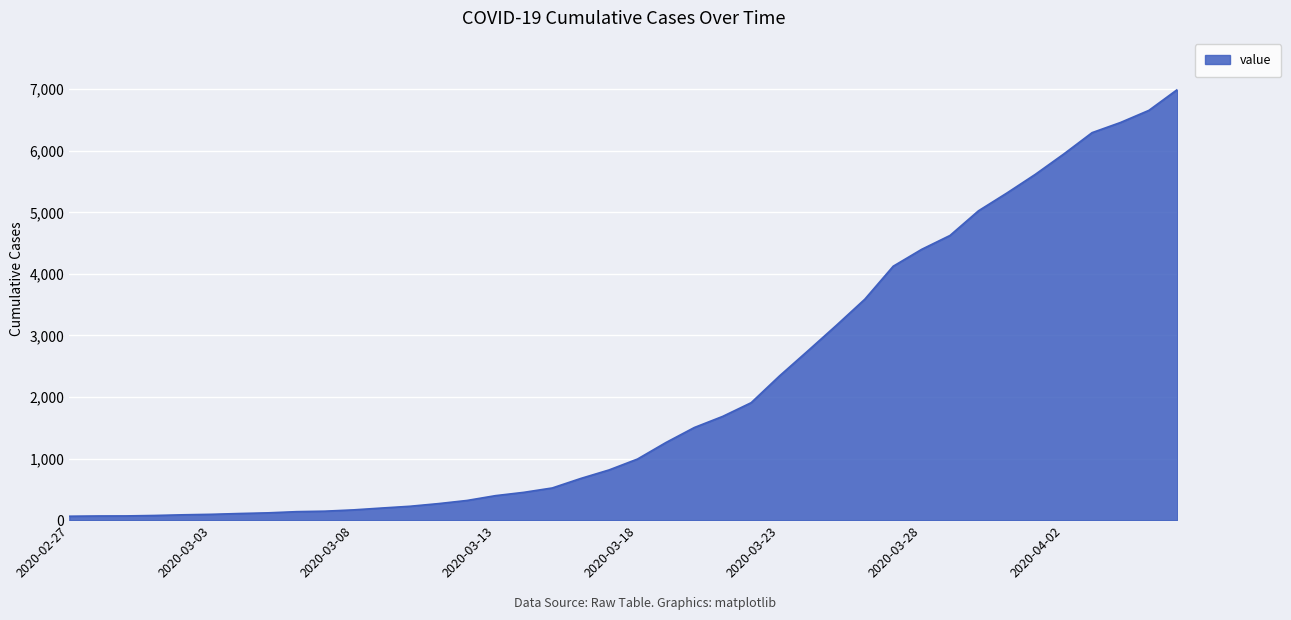

Count the number of data series in this chart.

1